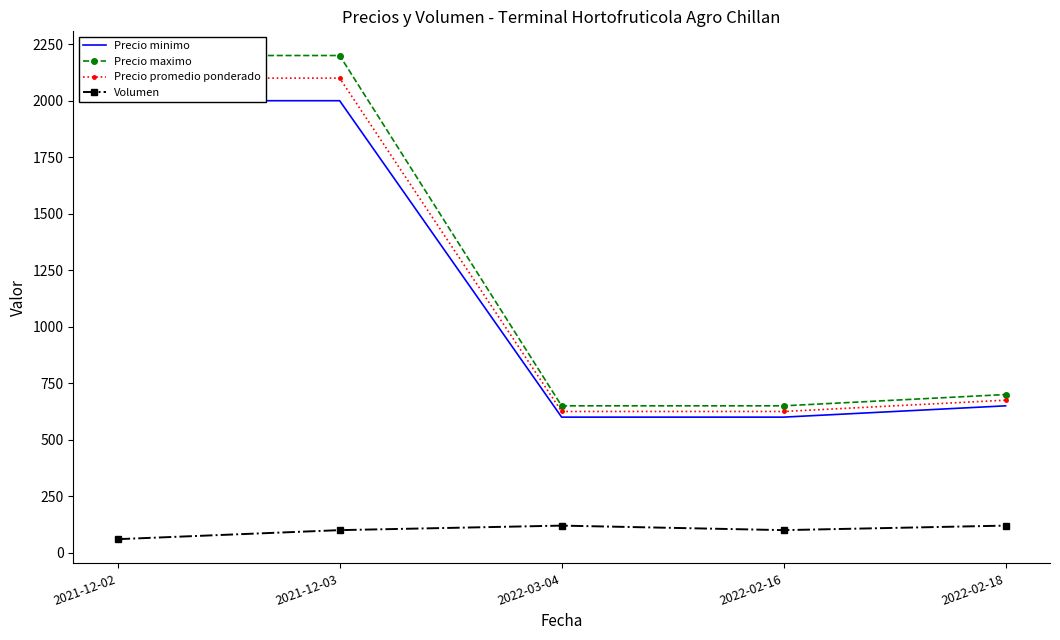

The value of Volumen at 2022-02-16 is 100. True or false?

True